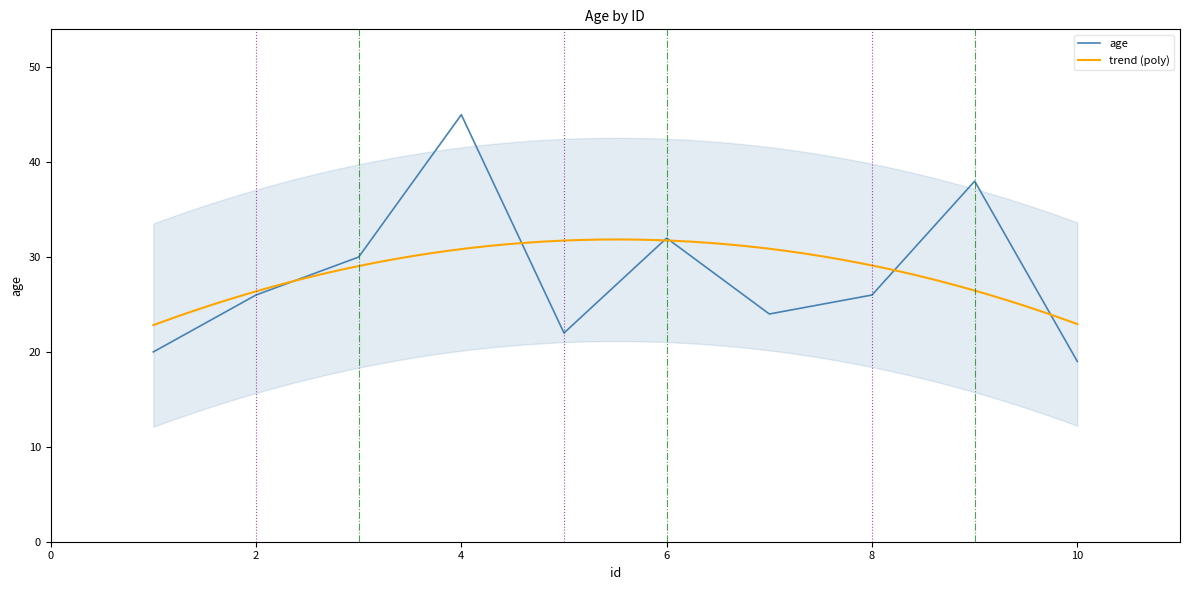

What is the average value?

28